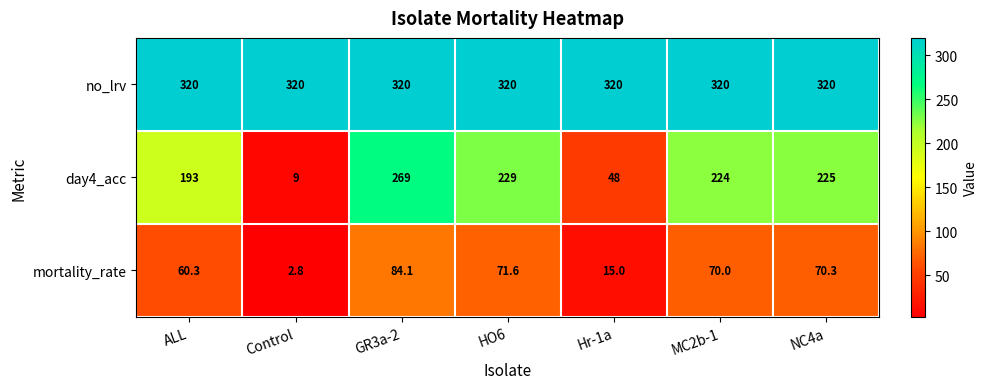

Reading left to right, extract all data points from this chart.

no_lrv: 320.0	320.0	320.0	320.0	320.0	320.0	320.0
day4_acc: 193.0	9.0	269.0	229.0	48.0	224.0	225.0
mortality_rate: 60.3	2.8	84.1	71.6	15.0	70.0	70.3